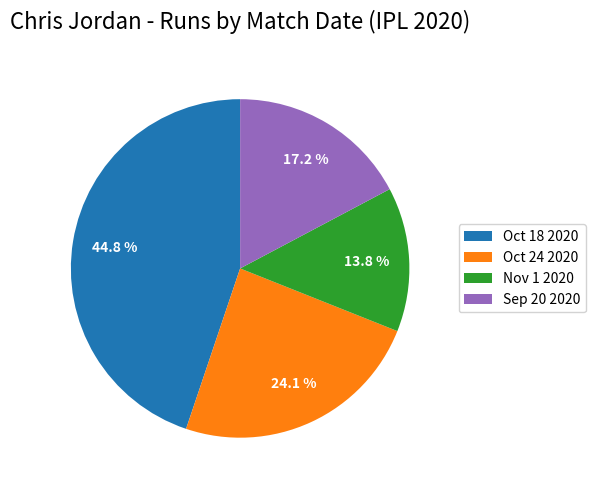

What is the smallest slice in the pie chart?

Nov 1 2020